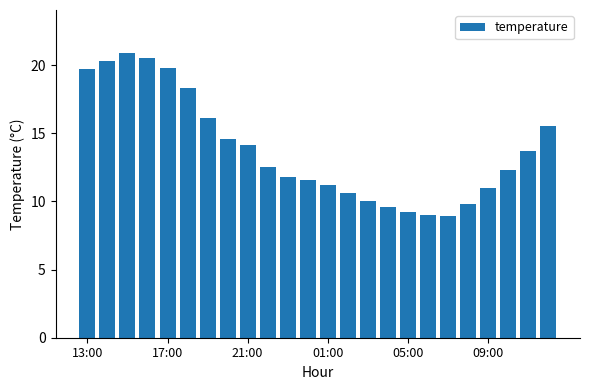

What is the difference between the maximum and second lowest values?

11.9